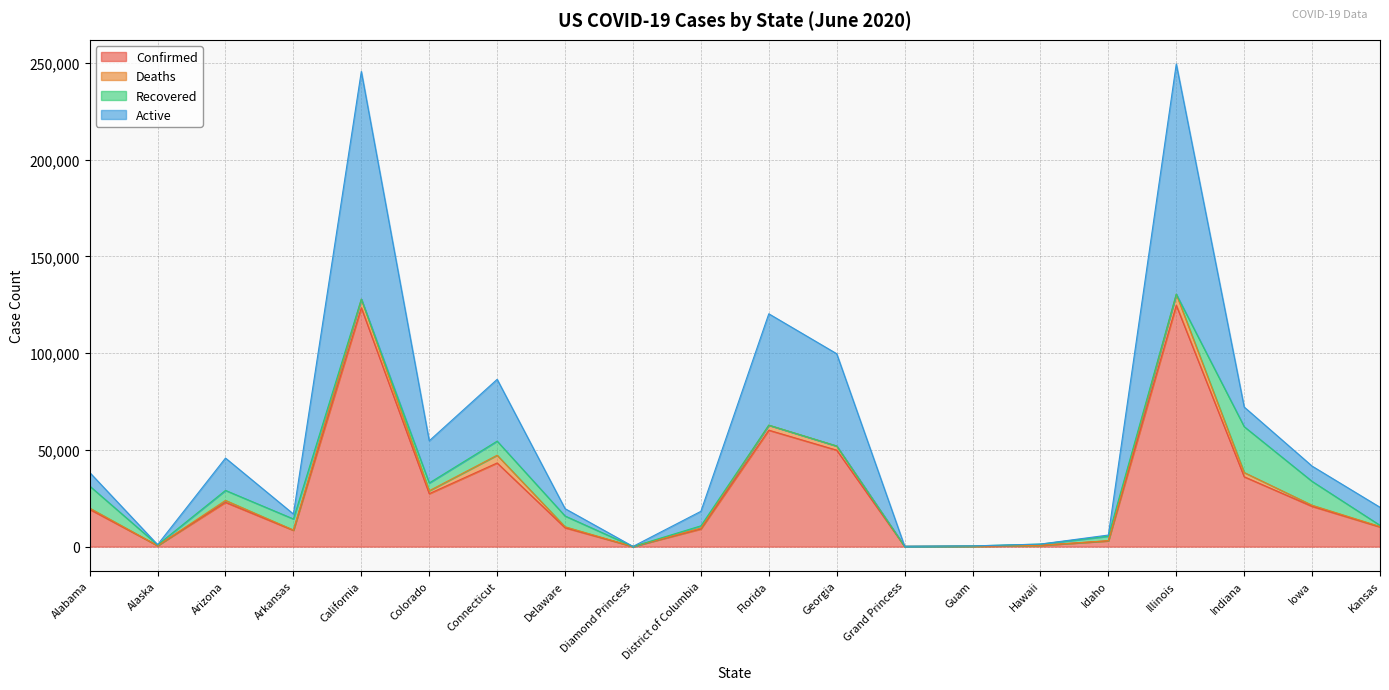

The value of Confirmed at Arkansas is 8425. True or false?

True